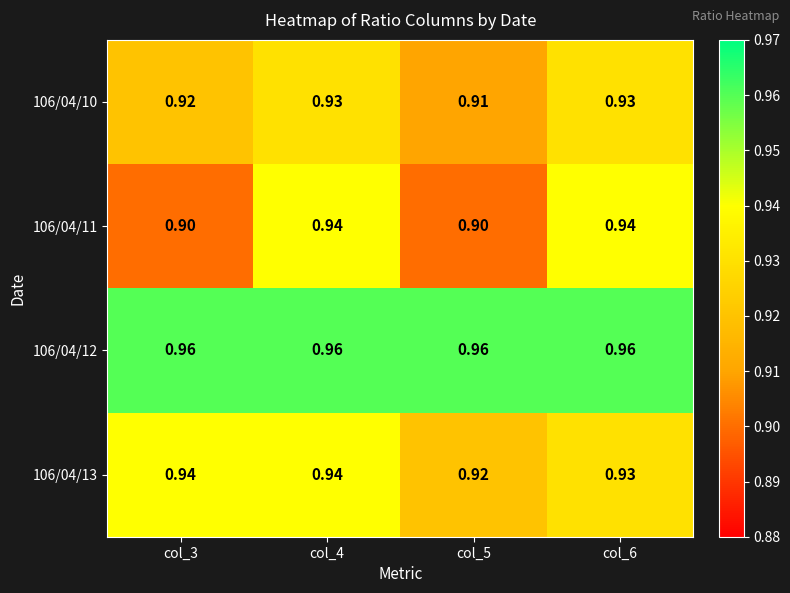

Is the value of 106/04/11 at col_6 greater than the value of 106/04/13 at col_6?

Yes